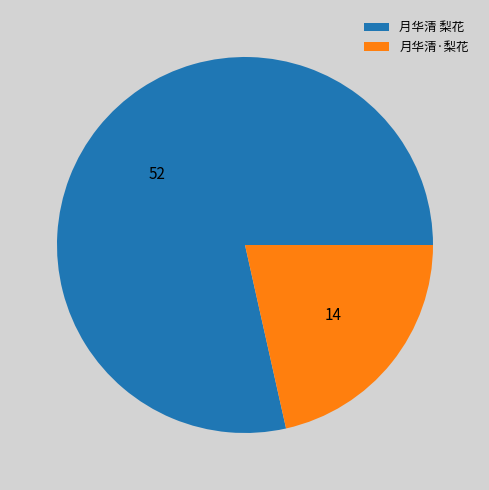

Rank the categories by value from lowest to highest.

月华清·梨花, 月华清 梨花